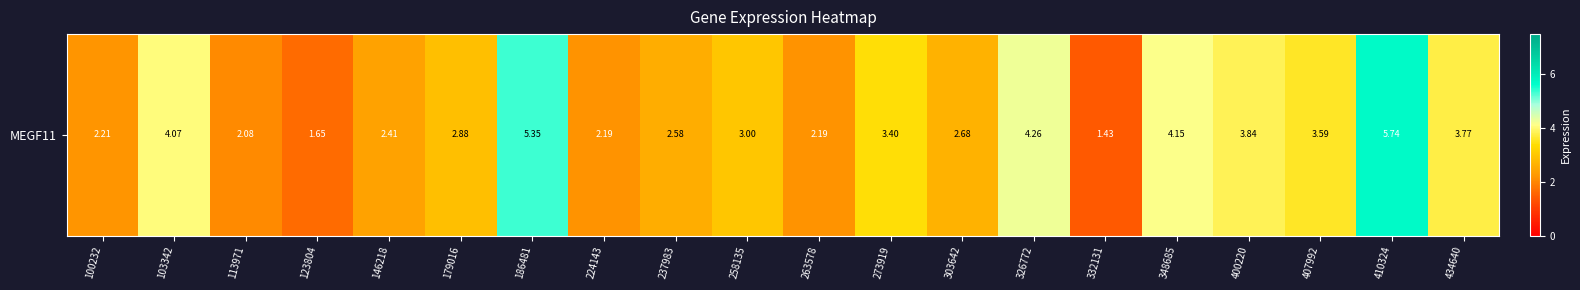

The chart shows a value of 4.1 at 103342. True or false?

True